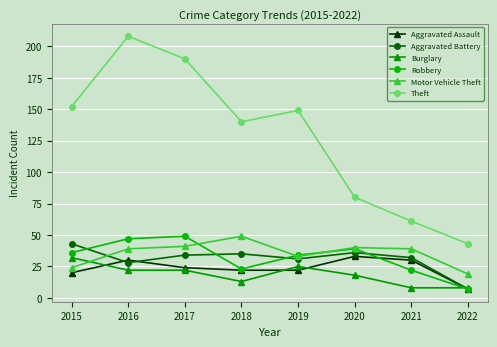

What is the difference between the highest and lowest values at 2017?

168